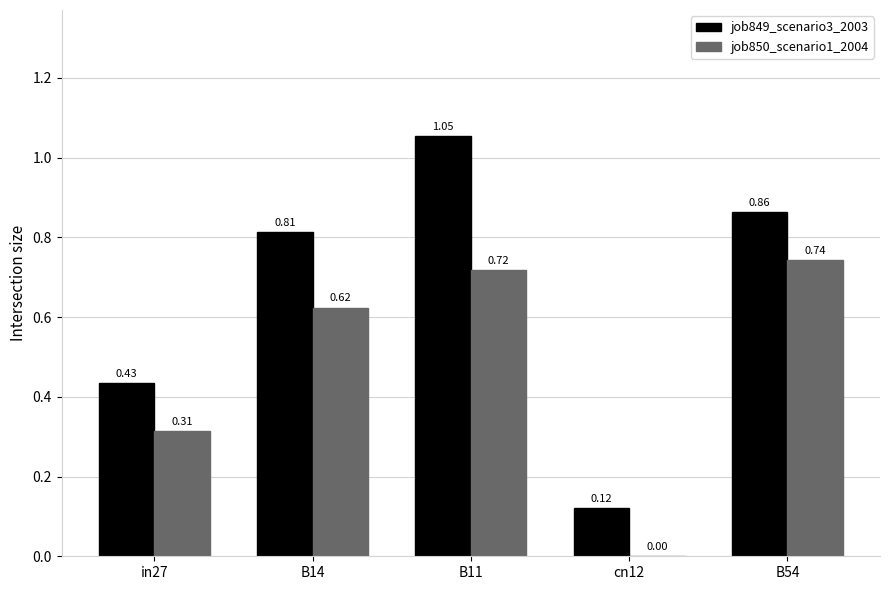

Between B14 and B54, which series saw the biggest shift?

job850_scenario1_2004